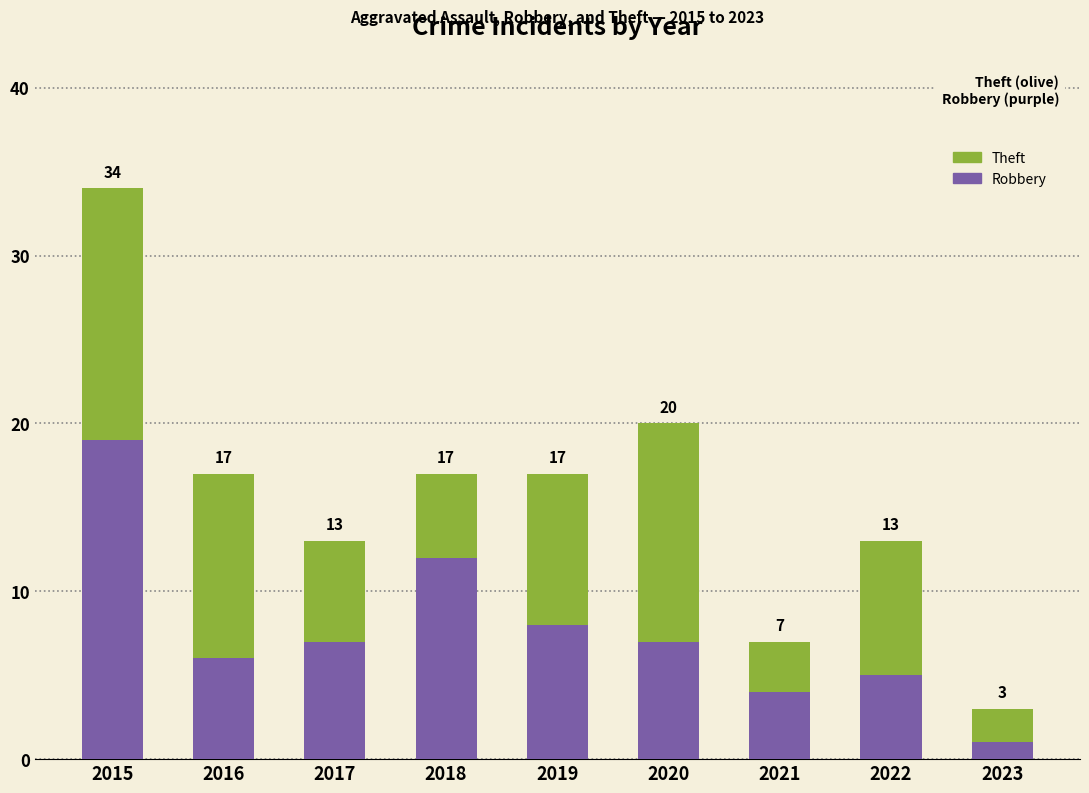

What is the difference between the Robbery values at 2022 and 2017?

2